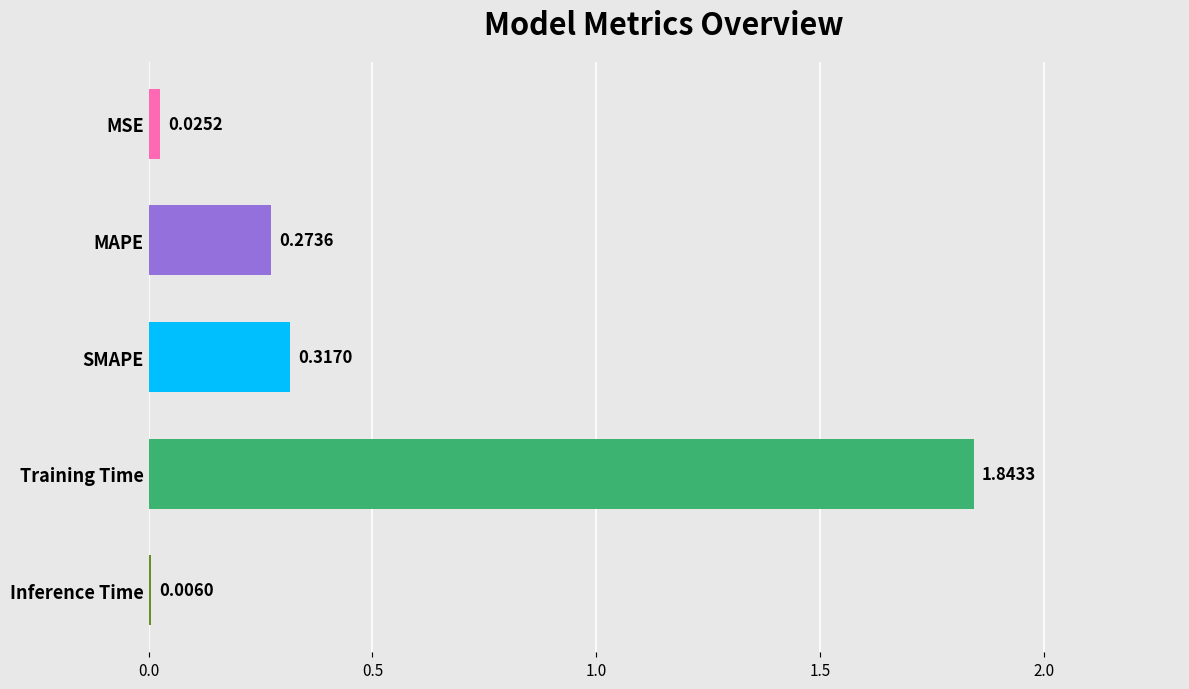

What is the sum of all values?

2.5